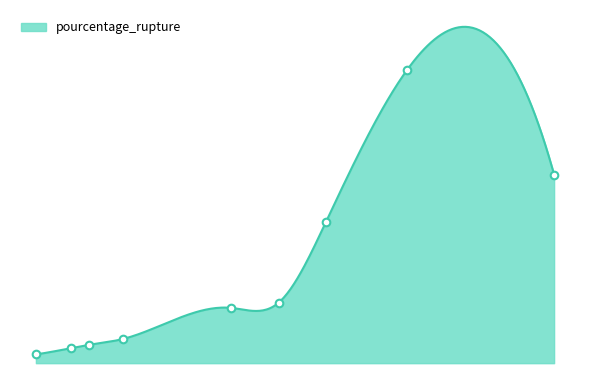

What is the ratio of the value at SP95 to the value at SP98?

3.1